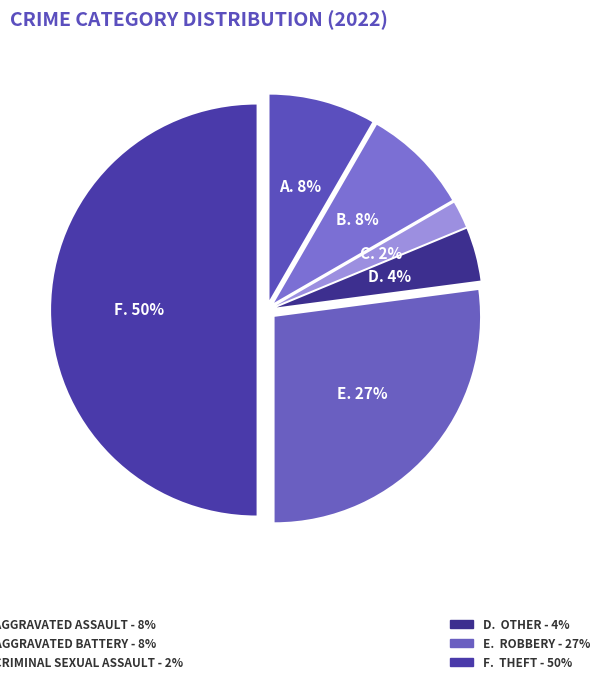

How many segments does this pie chart have?

6